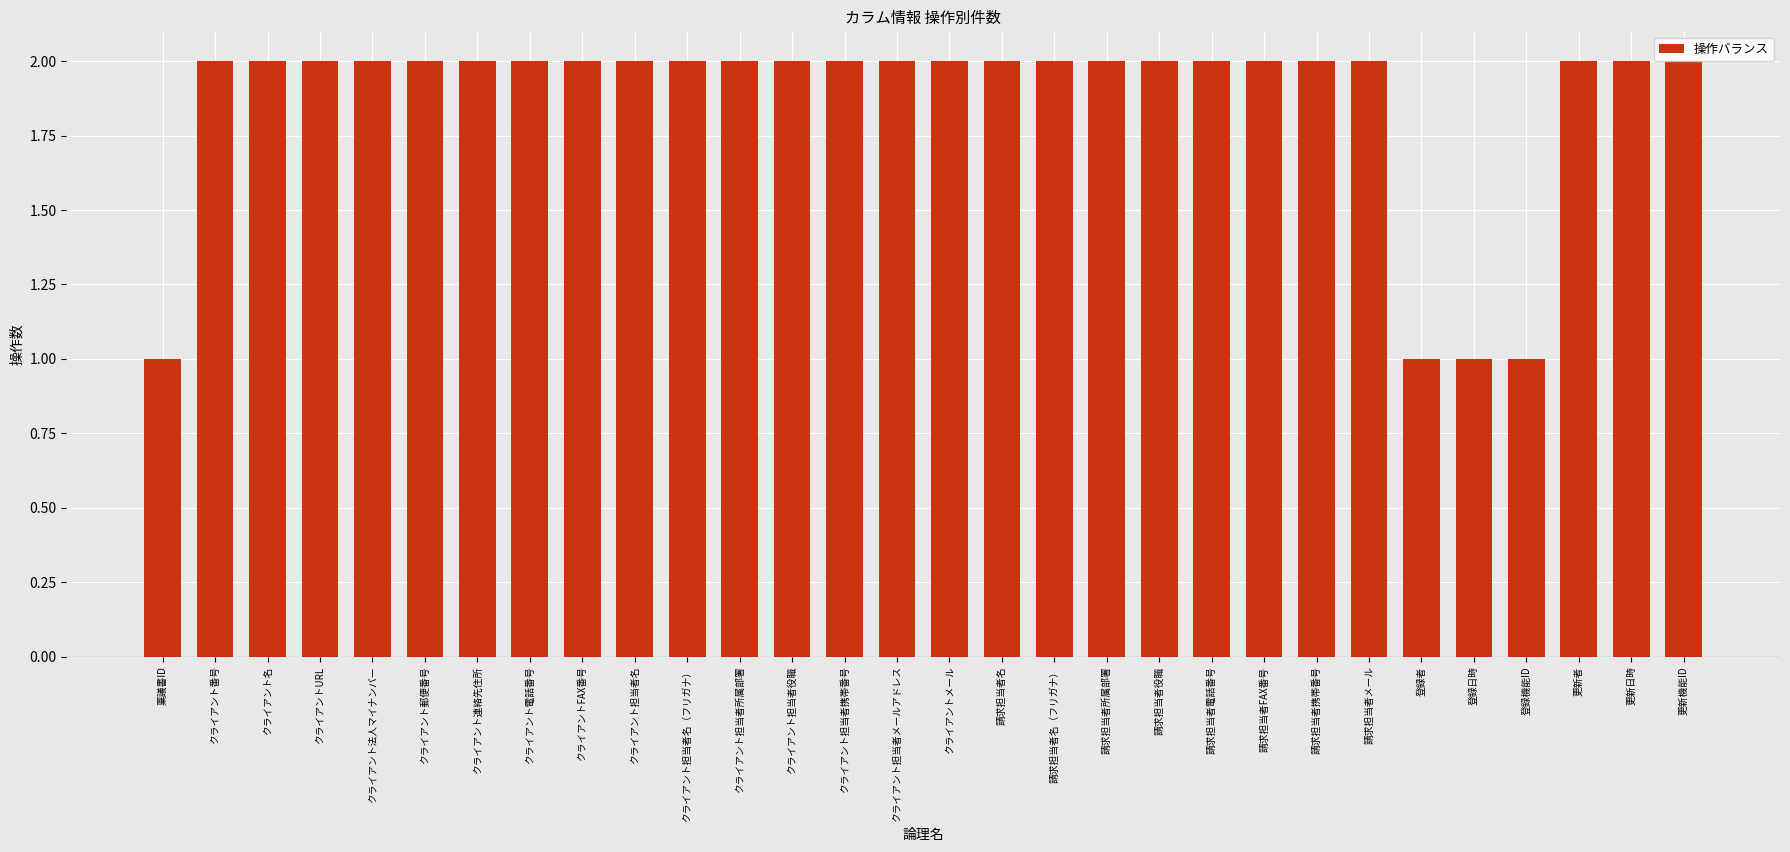

How many bars are there in total?

30